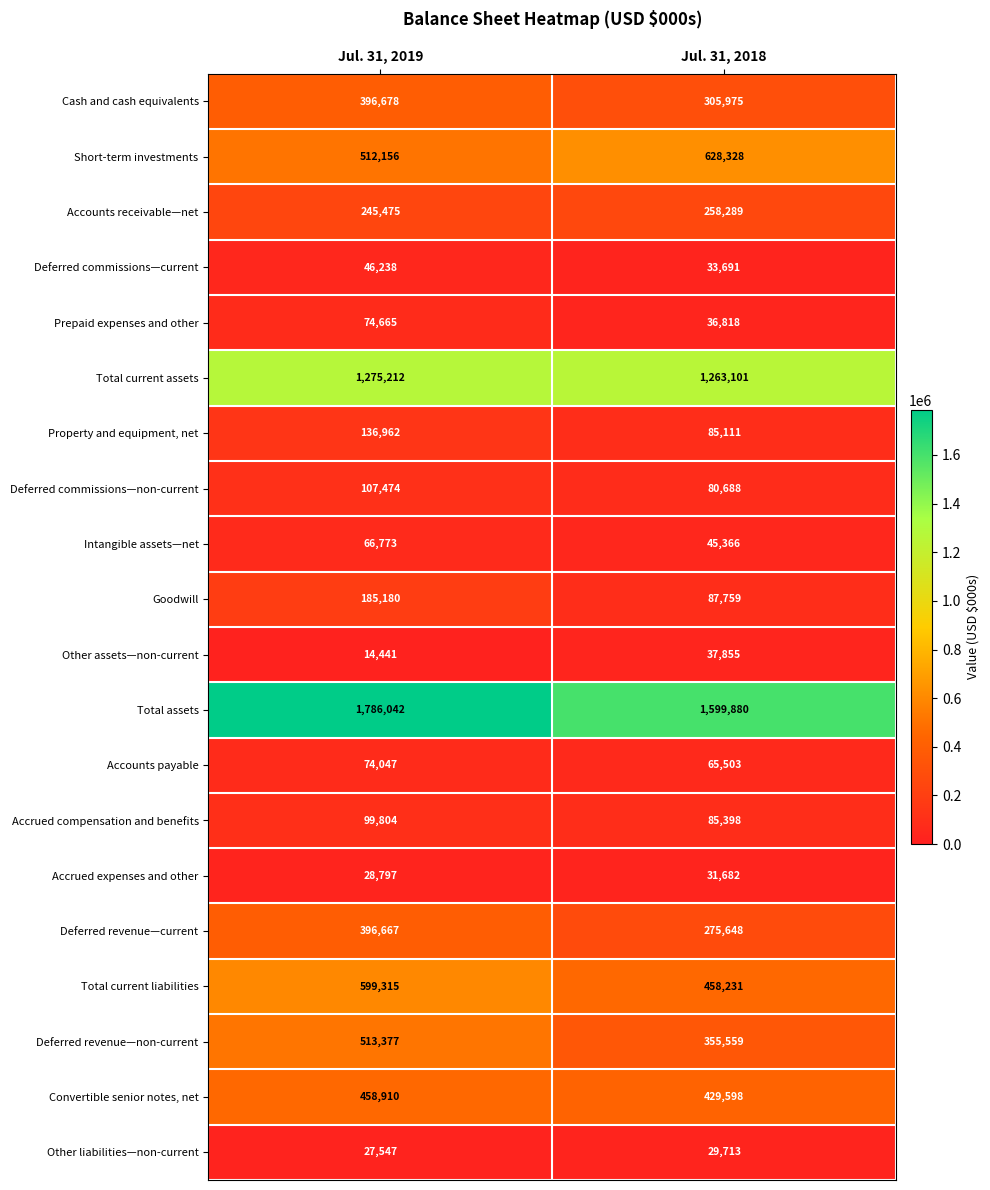

List the labels in order of Deferred revenue—non-current value, smallest first.

Jul. 31, 2018, Jul. 31, 2019